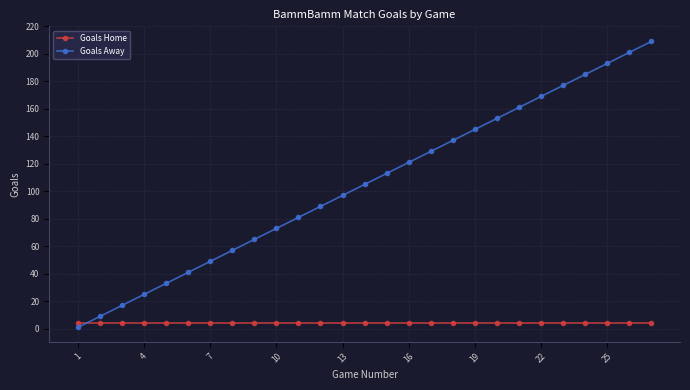

Which series ends up on top after the final intersection of Goals Away and Goals Home?

Goals Away